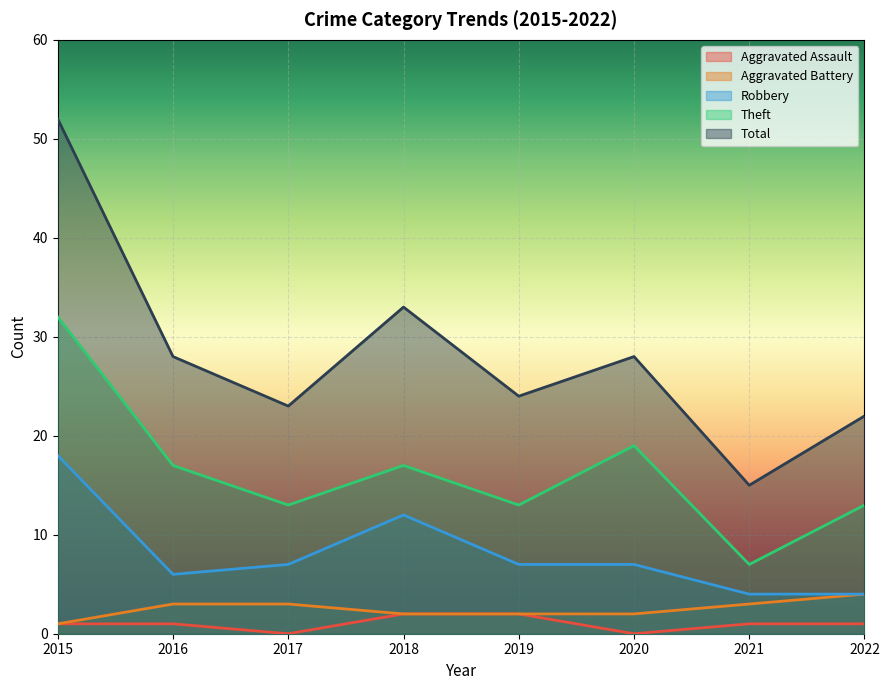

Between 2022 and 2017, which is larger?

2022